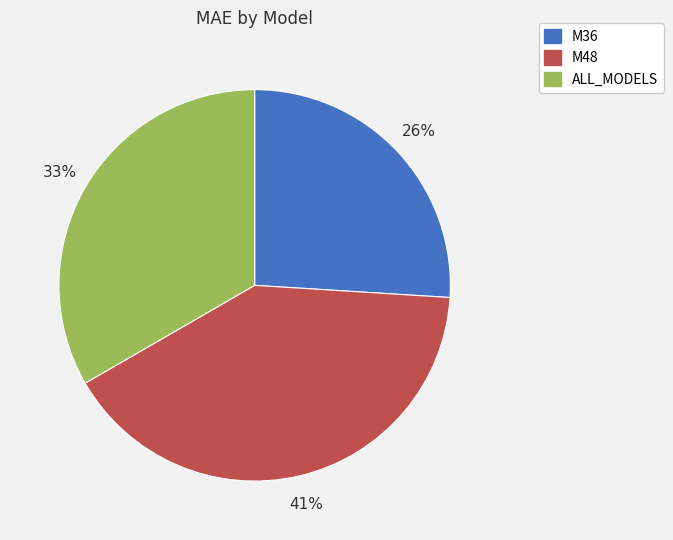

Which slice is the largest?

M48